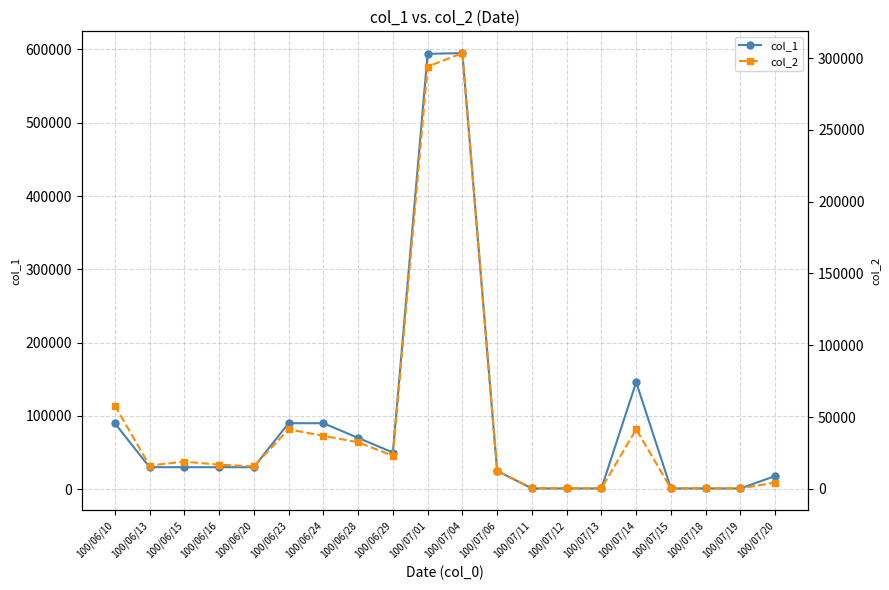

At which category does the chart reach its peak across all series?

100/07/04